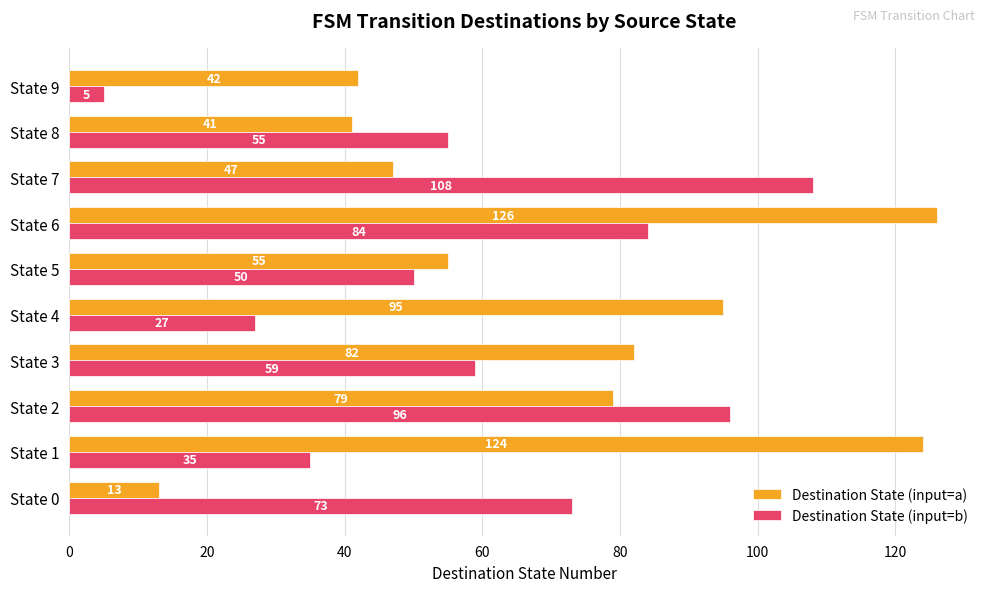

Which series has the largest range (max minus min)?

Destination State (input=a)